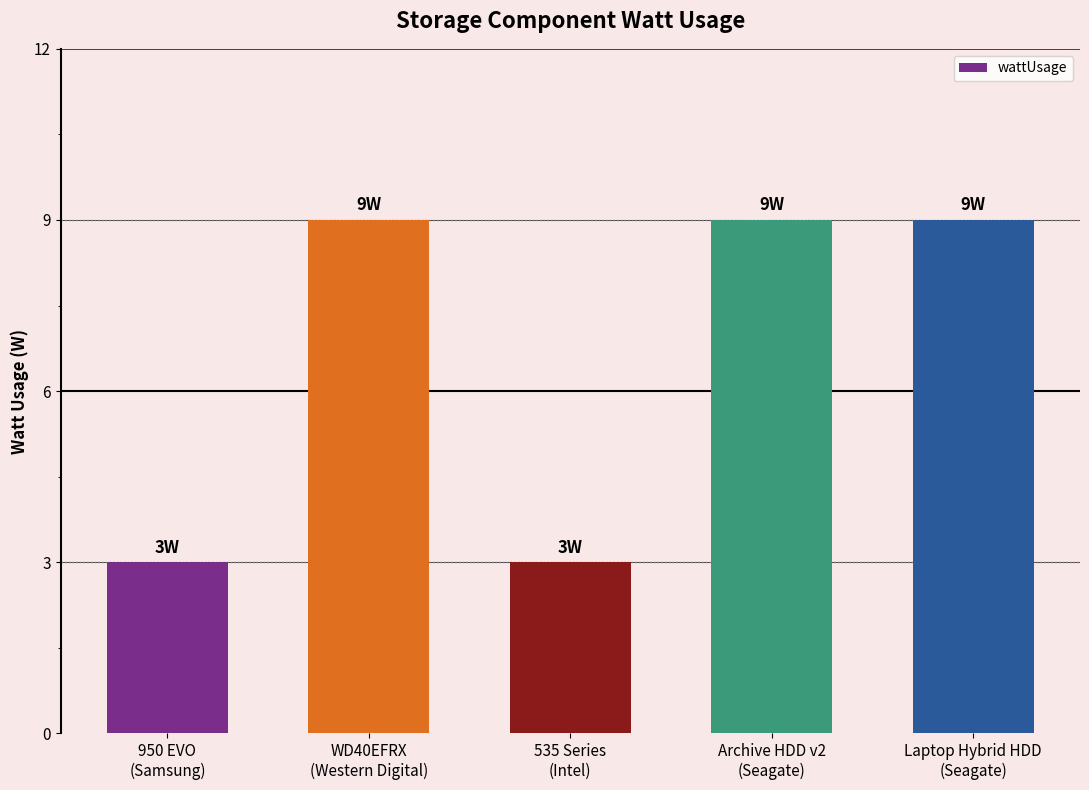

Reading left to right, list all the values displayed in this chart.

3	9	3	9	9